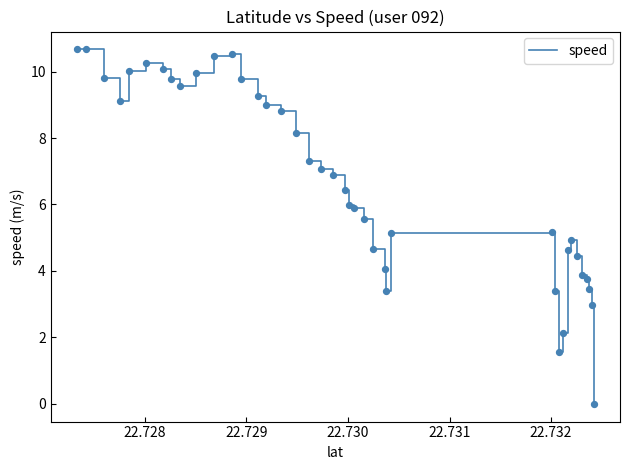

What is the maximum value shown in the chart?

10.7